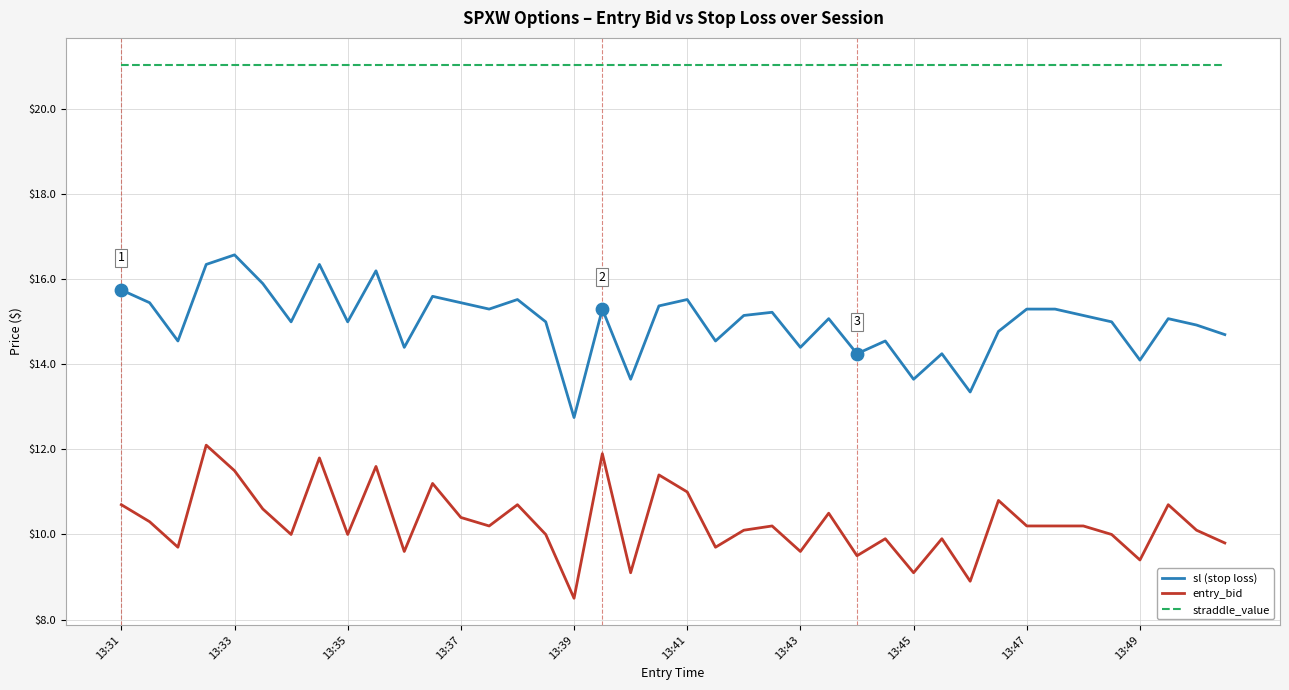

Rank the series by their average value, from highest to lowest.

straddle_value, sl (stop loss), entry_bid